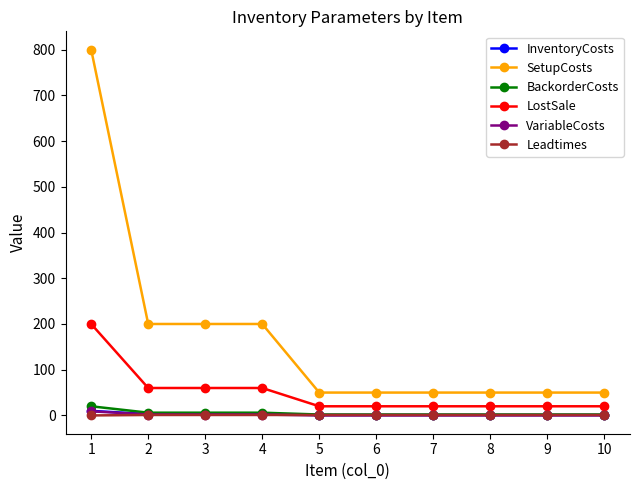

What is the greatest value displayed?

800